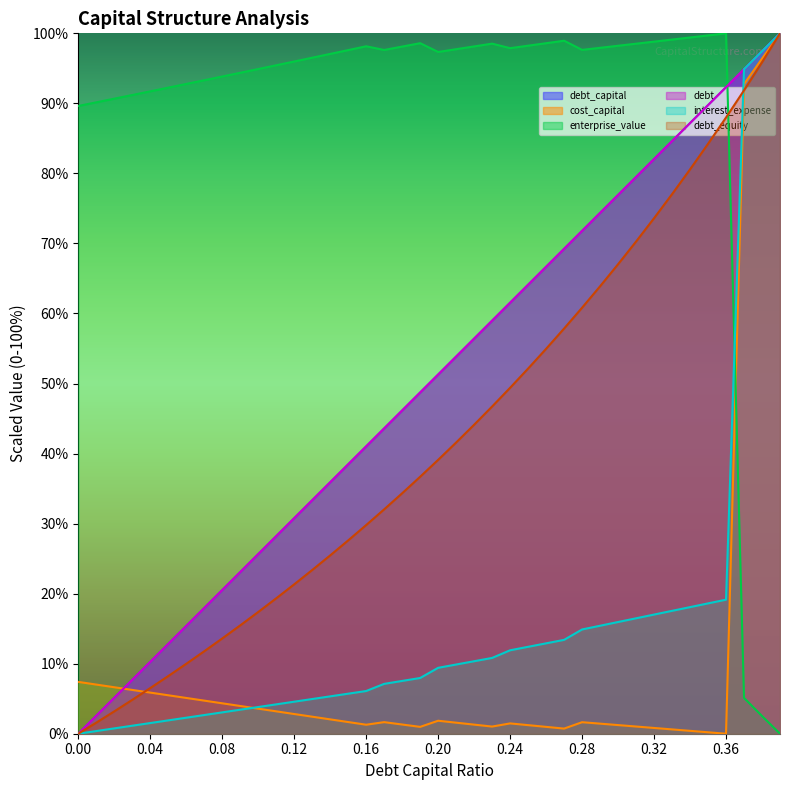

Which series changed the most between 0.13 and 0.27?

debt_capital